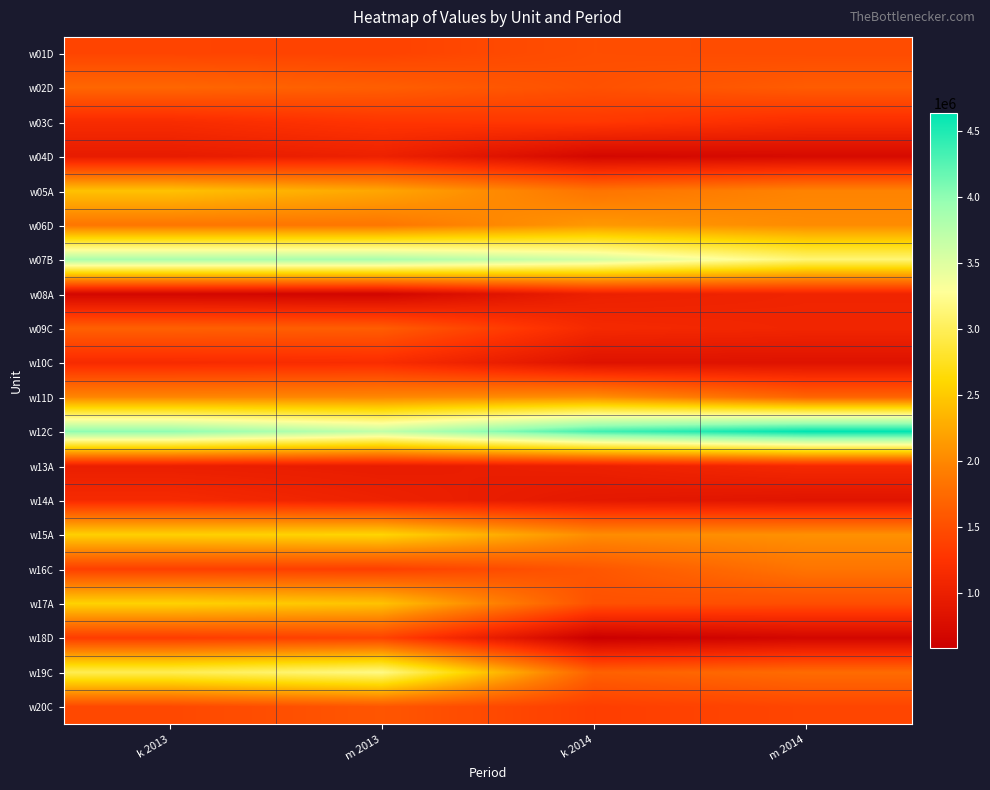

Reading left to right, extract all data points from this chart.

w01D: k 2013=1415007	m 2013=1397195	k 2014=1499070	m 2014=1481105
w02D: k 2013=1711390	m 2013=1641773	k 2014=1522030	m 2014=1618733
w03C: k 2013=1165105	m 2013=1278732	k 2014=1299953	m 2014=1191621
w04D: k 2013=949065	m 2013=1026050	k 2014=688027	m 2014=723233
w05A: k 2013=2436107	m 2013=2228622	k 2014=1831600	m 2014=1960624
w06D: k 2013=1846928	m 2013=1851433	k 2014=2125113	m 2014=2028635
w07B: k 2013=3841577	m 2013=3848394	k 2014=3595975	m 2014=3123039
w08A: k 2013=679557	m 2013=655500	k 2014=1012012	m 2014=1067022
w09C: k 2013=1660998	m 2013=1630345	k 2014=1130119	m 2014=1080238
w10C: k 2013=1157622	m 2013=1182345	k 2014=830785	m 2014=833779
w11D: k 2013=1987047	m 2013=1996208	k 2014=2053892	m 2014=1697247
w12C: k 2013=3997724	m 2013=3690756	k 2014=4339393	m 2014=4639643
w13A: k 2013=996113	m 2013=964279	k 2014=1012487	m 2014=1128940
w14A: k 2013=1143634	m 2013=1033836	k 2014=909534	m 2014=856349
w15A: k 2013=2549276	m 2013=2584751	k 2014=2033079	m 2014=2066918
w16C: k 2013=1367212	m 2013=1361389	k 2014=1572320	m 2014=1836258
w17A: k 2013=2567464	m 2013=2441857	k 2014=1524132	m 2014=1496810
w18D: k 2013=1334060	m 2013=1395231	k 2014=578655	m 2014=677663
w19C: k 2013=2976209	m 2013=3199665	k 2014=1666477	m 2014=1759240
w20C: k 2013=1443351	m 2013=1565539	k 2014=1355276	m 2014=1423414